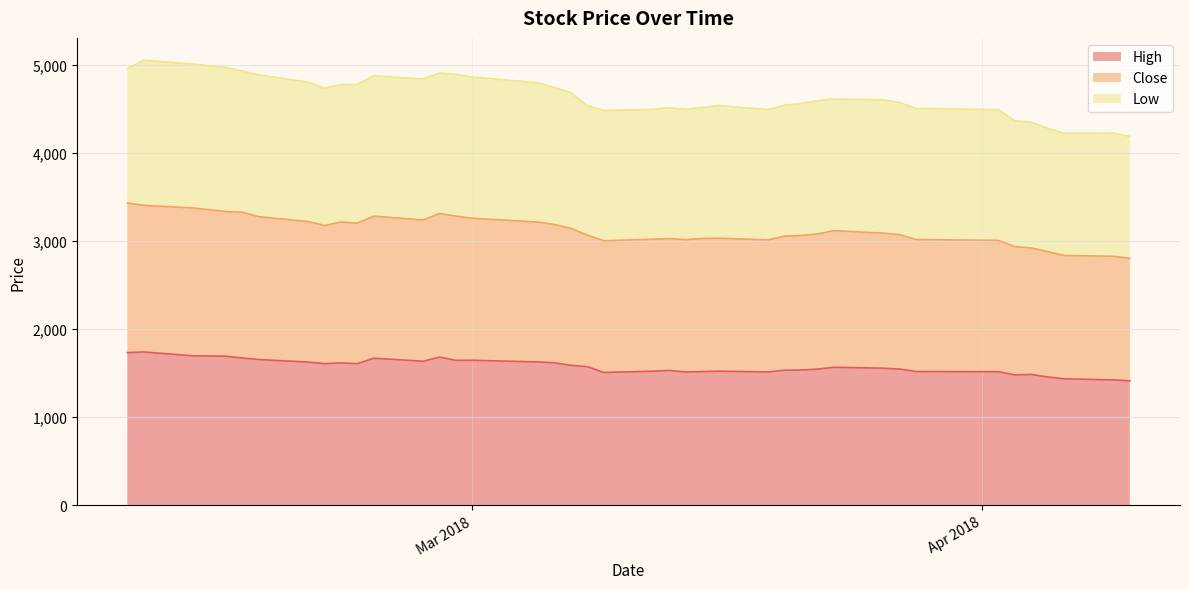

What is the maximum value for High?

1742.0